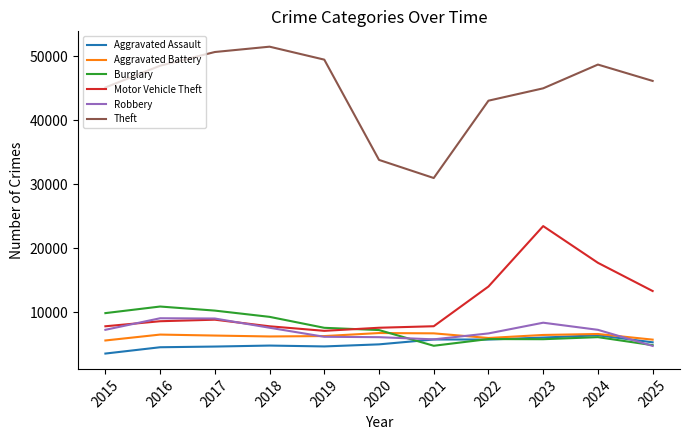

True or false: Aggravated Assault has a value of 3539 at 2024.

False